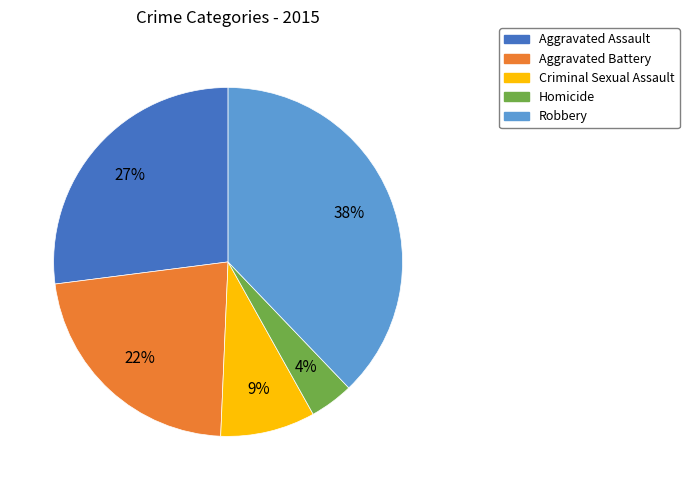

Does Homicide represent more than half of the total?

No